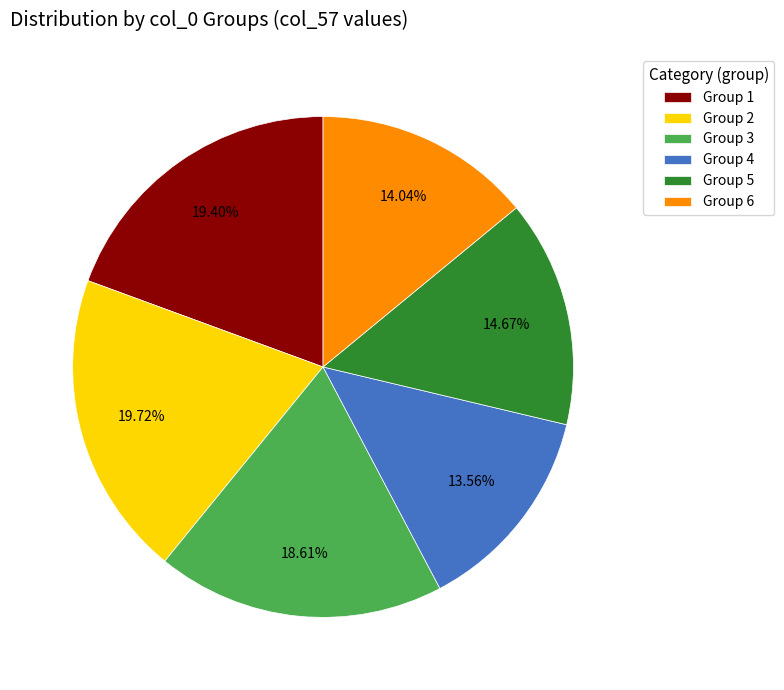

Between Group 5 and Group 2, which is larger?

Group 2